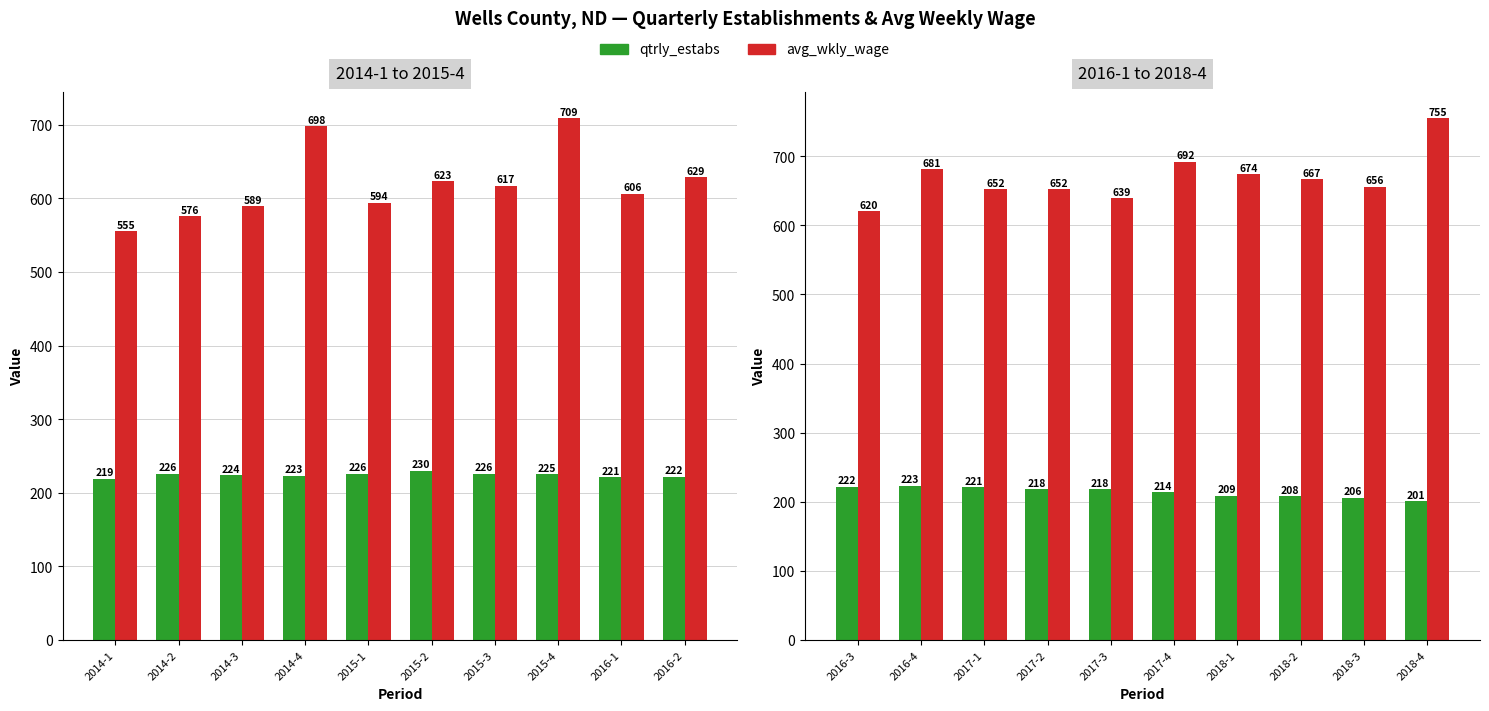

How many groups of bars are there?

10